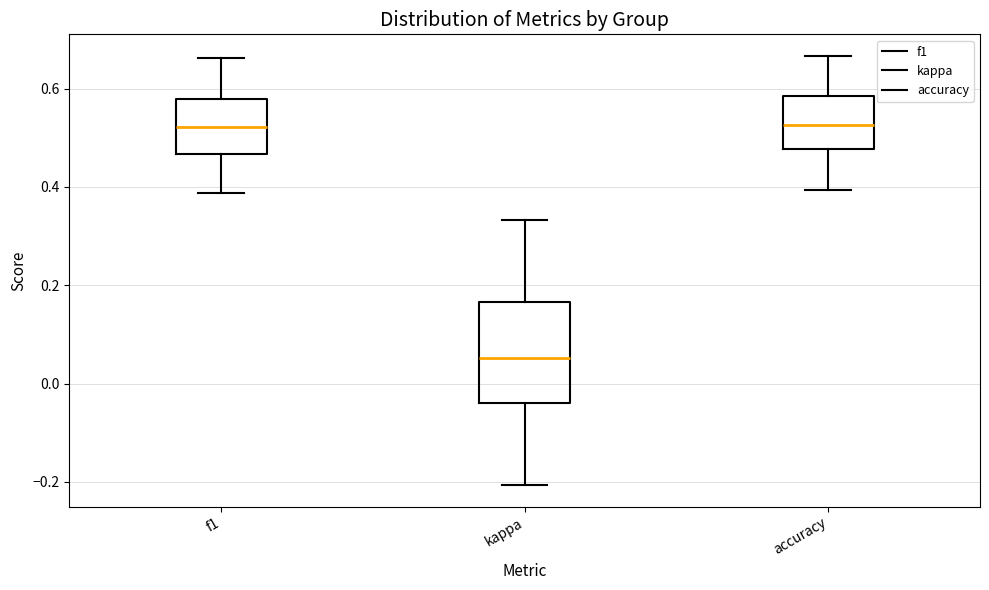

Reading left to right, transcribe this box plot: for each box, give where its median line is, the range the box spans, and where its two whiskers end, as read against the y-axis. The values are not printed on the chart, so give them approximately, as read against the axis.

f1: median 0.52, box 0.46 to 0.58, whiskers 0.38 to 0.66
kappa: median 0.06, box -0.04 to 0.16, whiskers -0.20 to 0.34
accuracy: median 0.52, box 0.48 to 0.58, whiskers 0.40 to 0.66